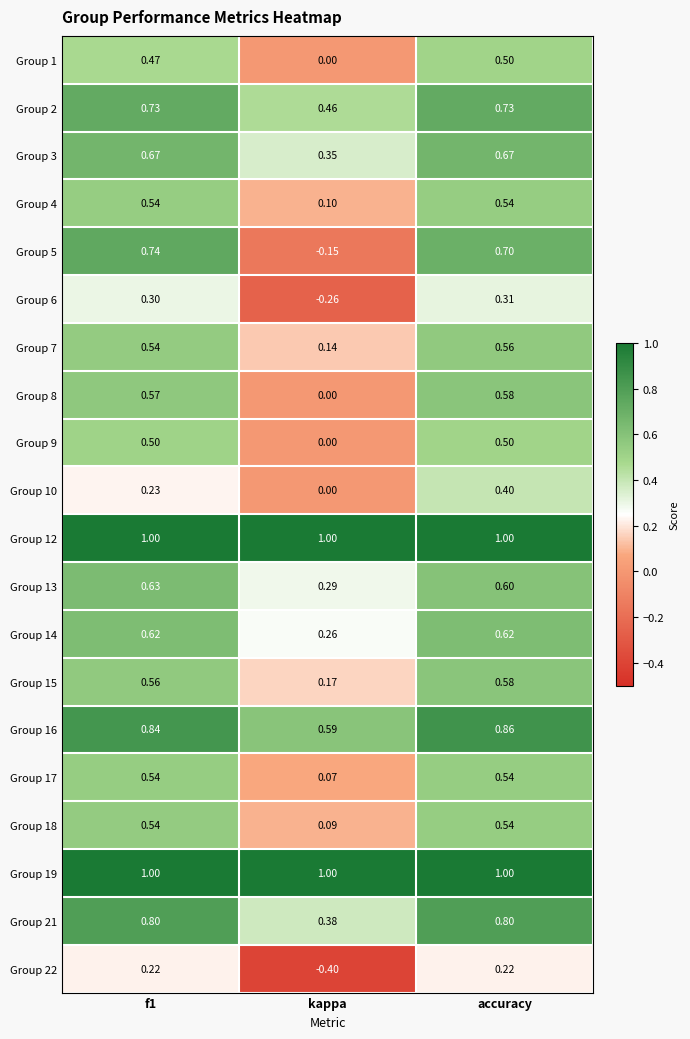

At which category is the sum across all series the highest?

accuracy